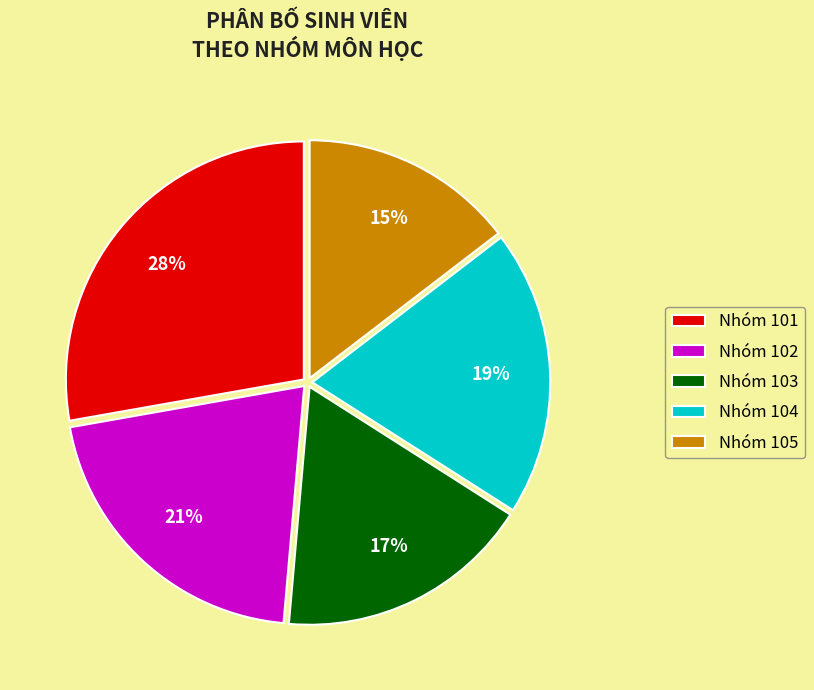

Rank the categories by value from lowest to highest.

Nhóm 105, Nhóm 103, Nhóm 104, Nhóm 102, Nhóm 101